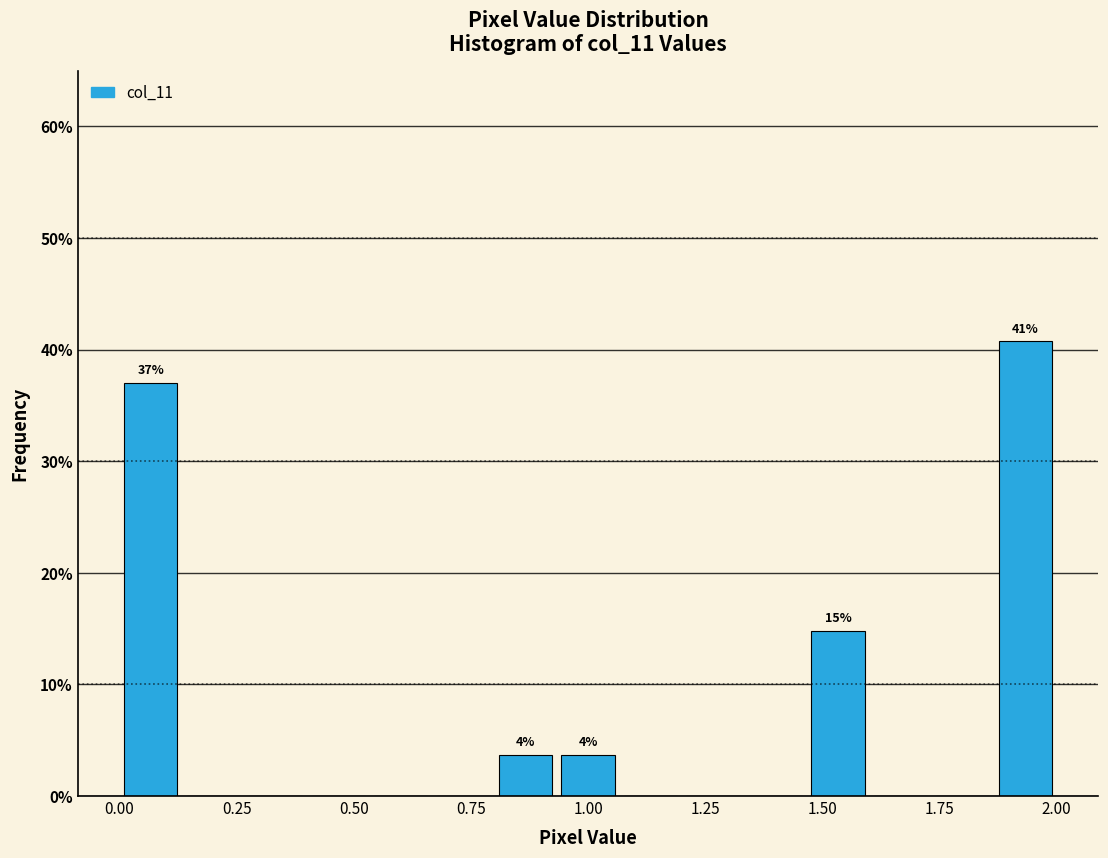

Around what value on the x-axis is the tallest bar? Give the approximate position of its centre, as read against the axis.

1.95